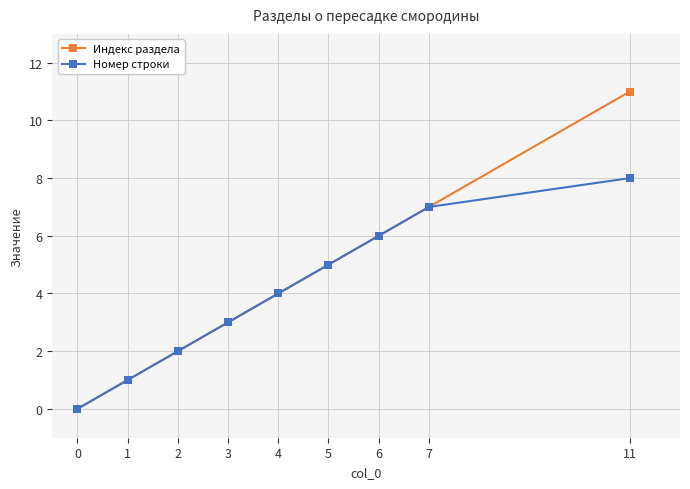

True or false: Номер строки has more than 2 points higher than both neighbors.

False